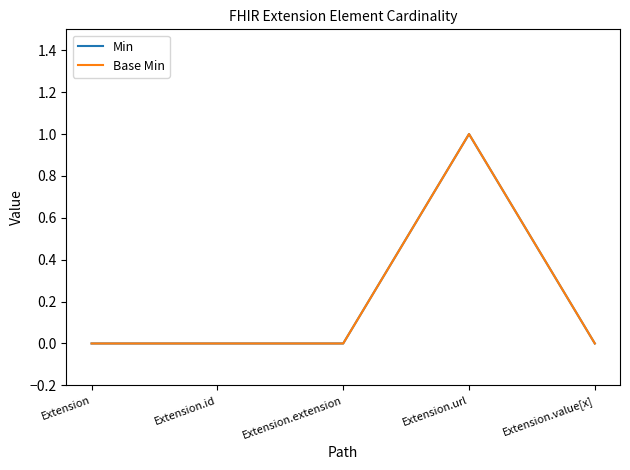

At which label is Min closest to 0?

Extension